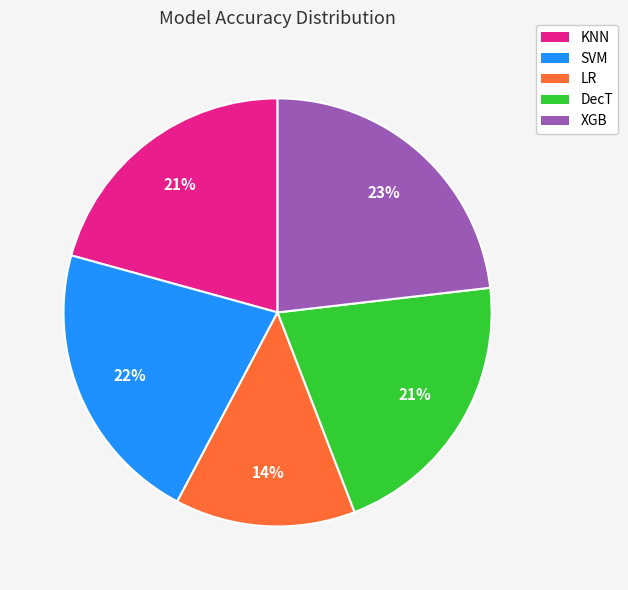

Which slice is the smallest?

LR